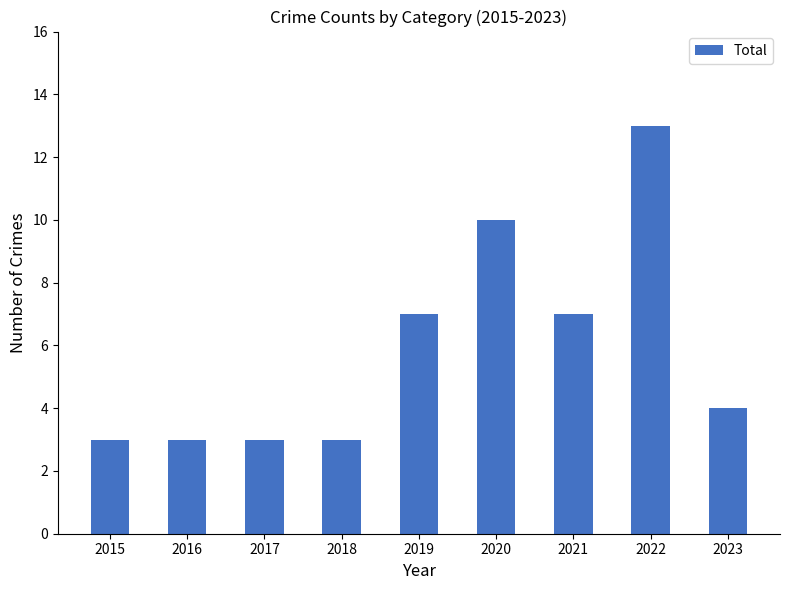

Reading right to left, extract all data points from this chart.

4	13	7	10	7	3	3	3	3